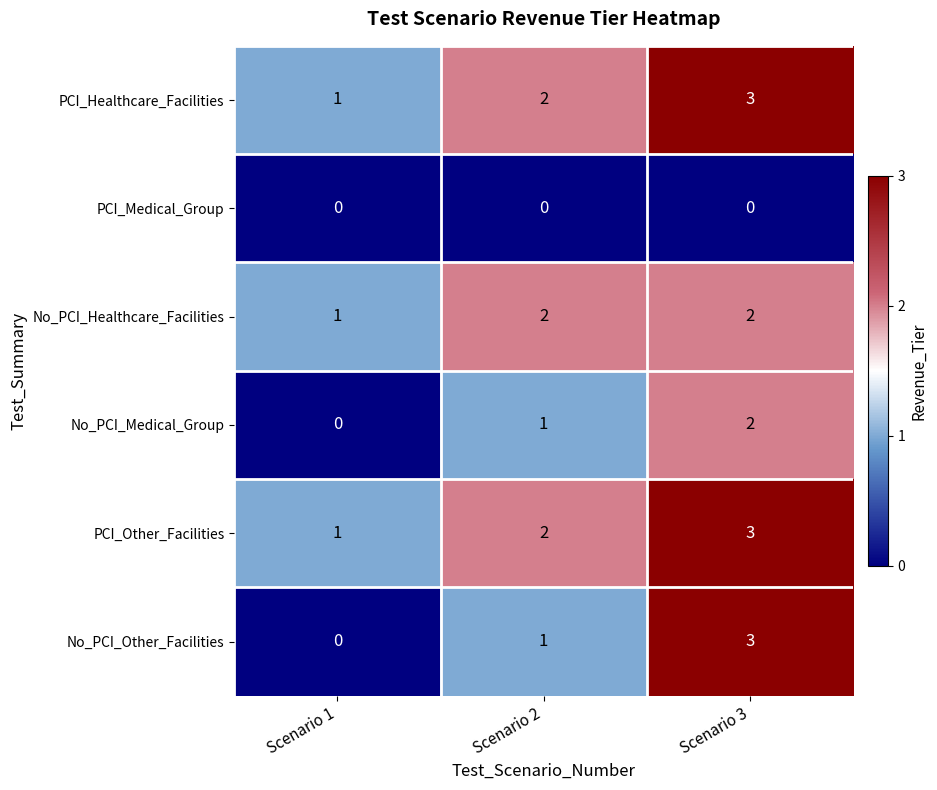

List the labels in order of No_PCI_Medical_Group value, largest first.

Scenario 3, Scenario 2, Scenario 1